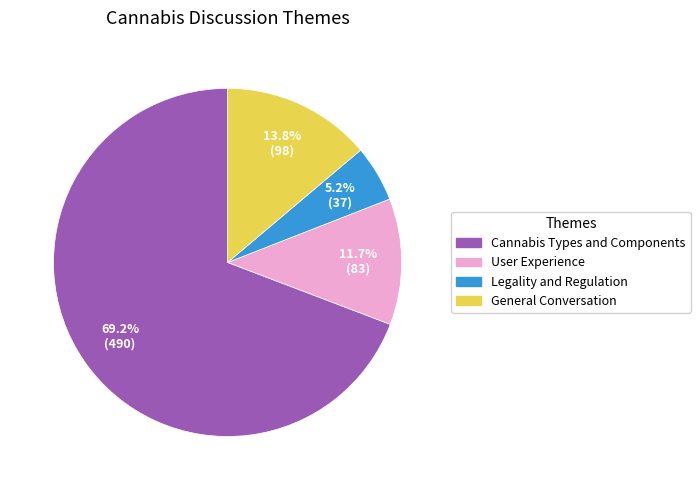

Does any single category account for the majority?

Yes